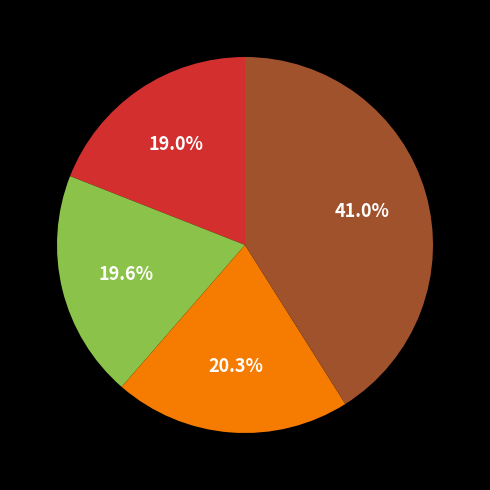

Does any single category account for the majority?

No